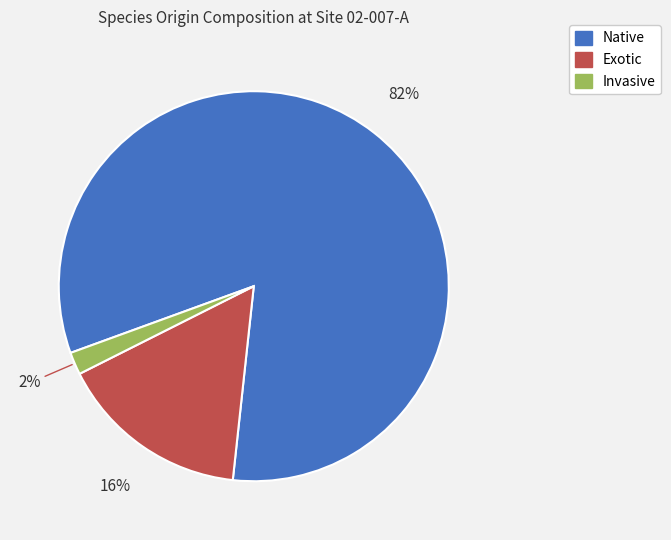

Count the number of slices in the pie.

3